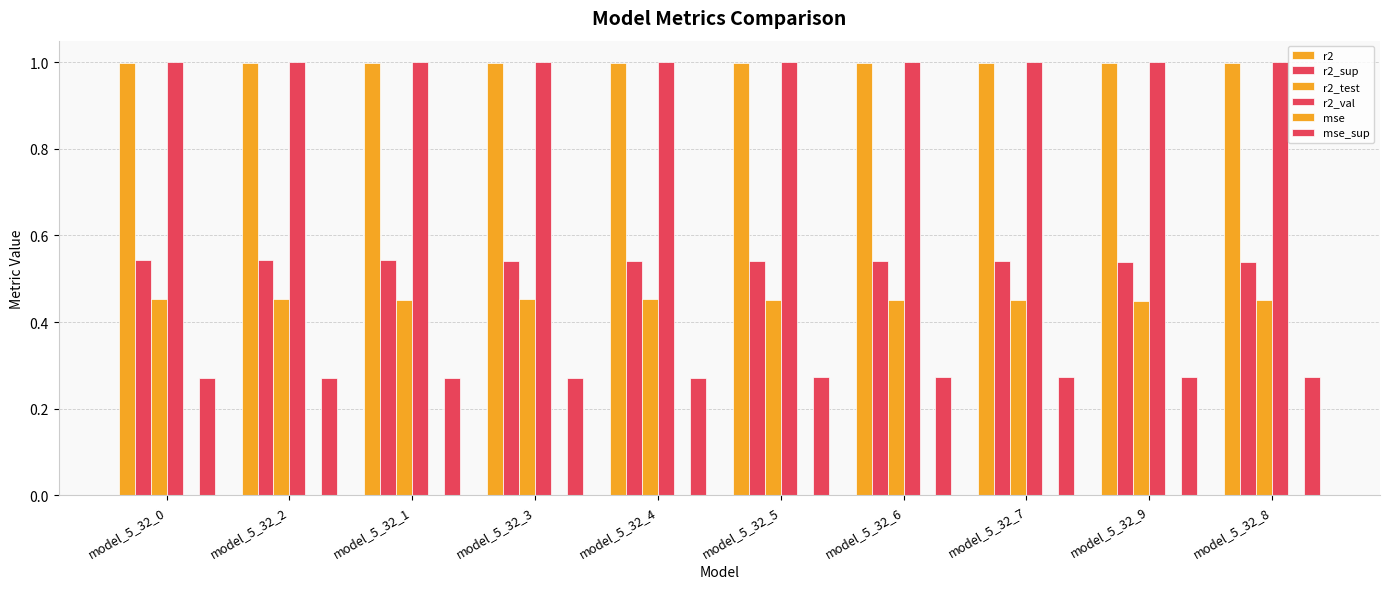

What value does the r2_test series have at model_5_32_7?

0.4